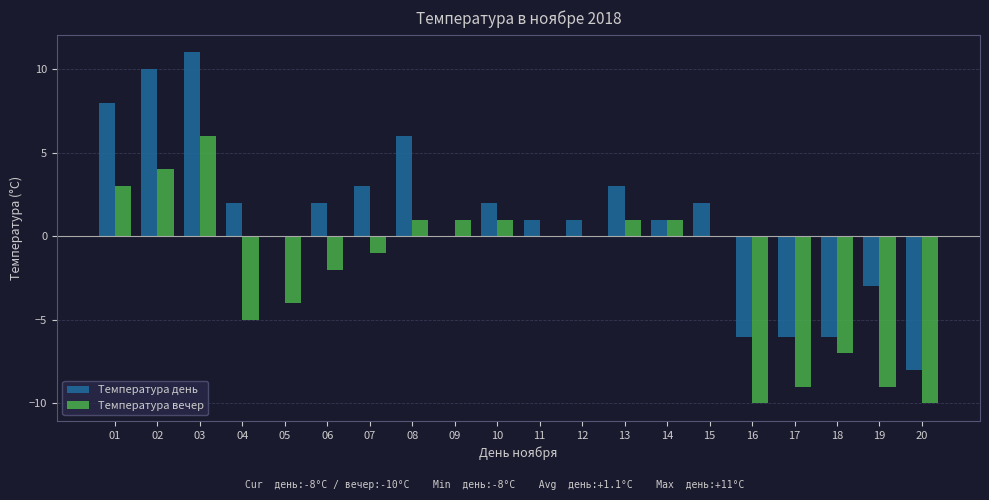

How many series are shown in this chart?

2